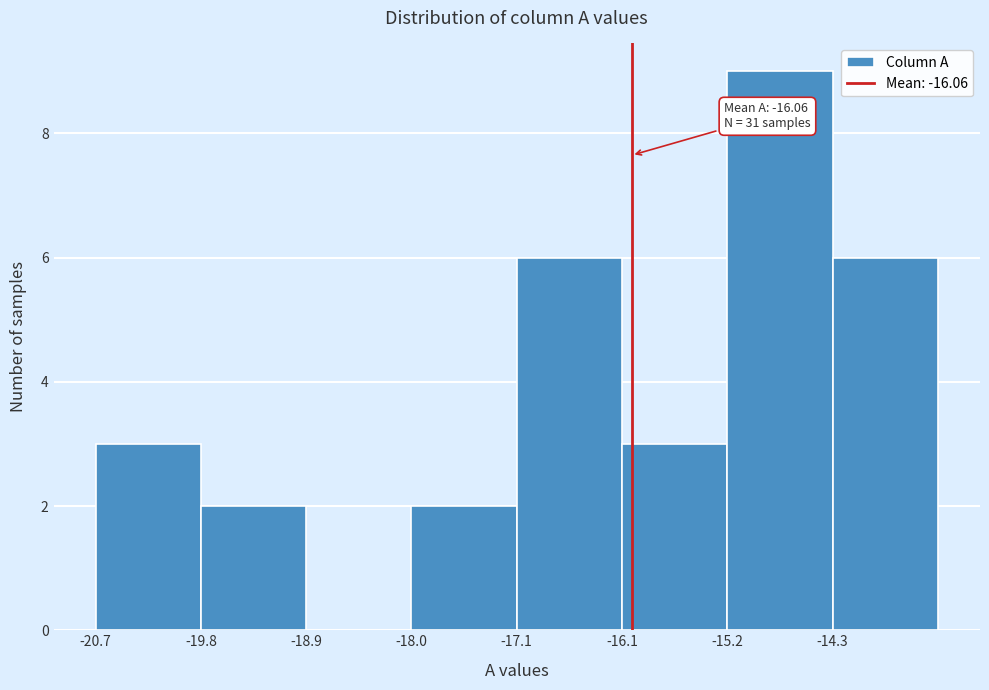

Which range on the x-axis has the tallest bar?

-15.2 to -14.3